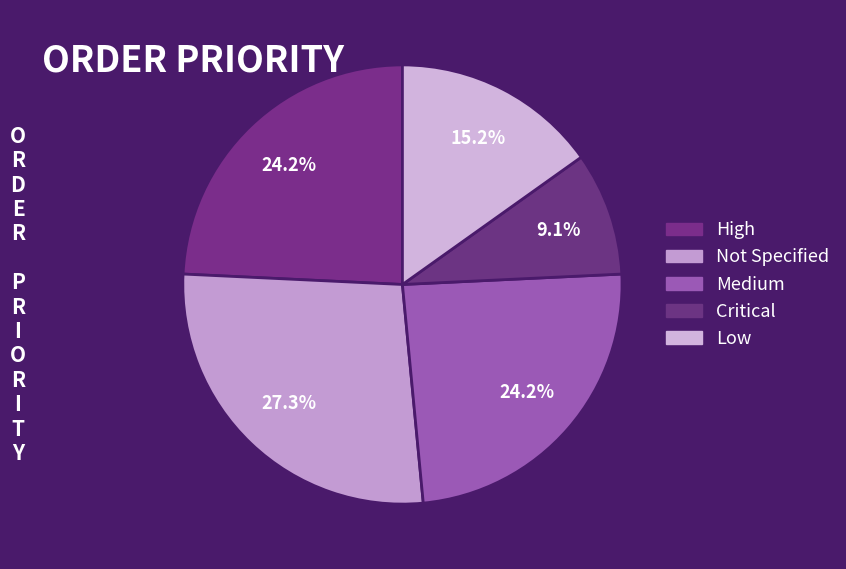

How many segments does this pie chart have?

5